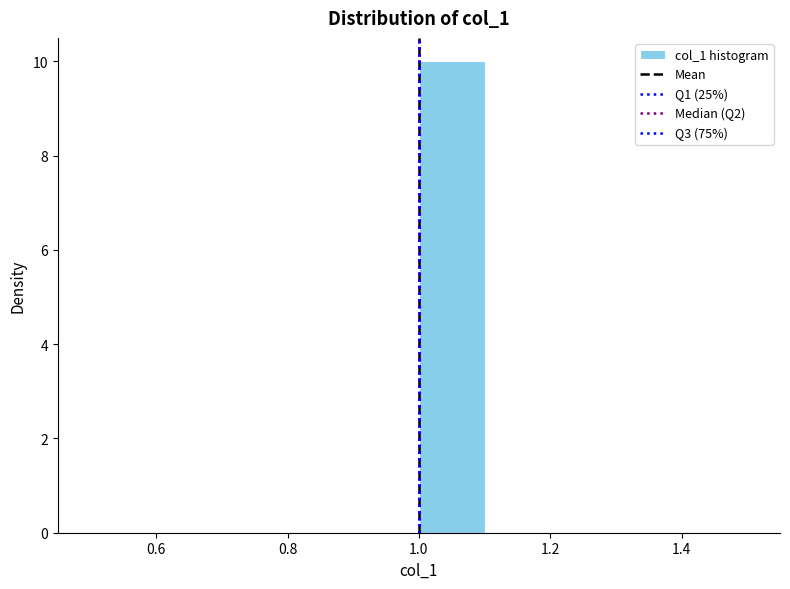

Reading left to right, transcribe this chart: for each bar, give the range it covers on the x-axis and its height. The values are not printed on the chart, so give them approximately, as read against the axis.

0.5 to 0.6: 0
0.6 to 0.7: 0
0.7 to 0.8: 0
0.8 to 0.9: 0
0.9 to 1.0: 0
1.0 to 1.1: 10
1.1 to 1.2: 0
1.2 to 1.3: 0
1.3 to 1.4: 0
1.4 to 1.5: 0